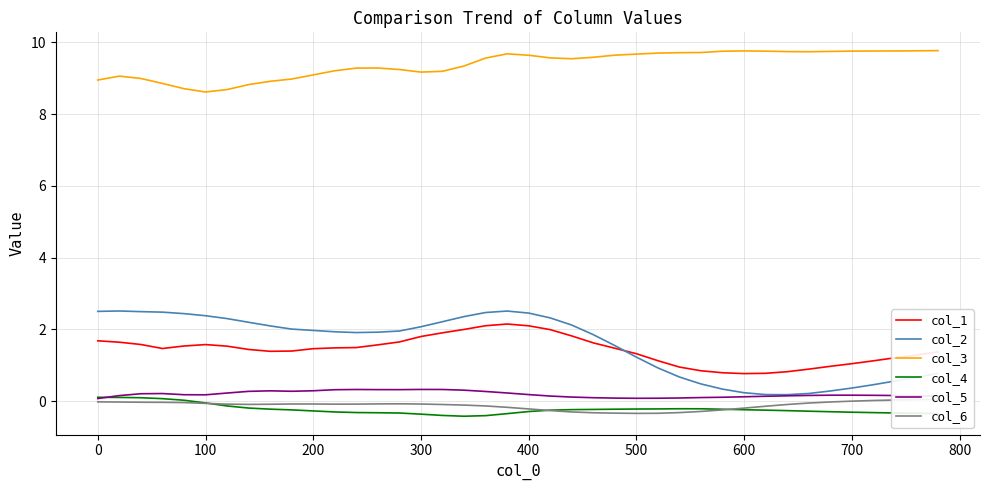

What is the minimum value for col_4?

-0.4